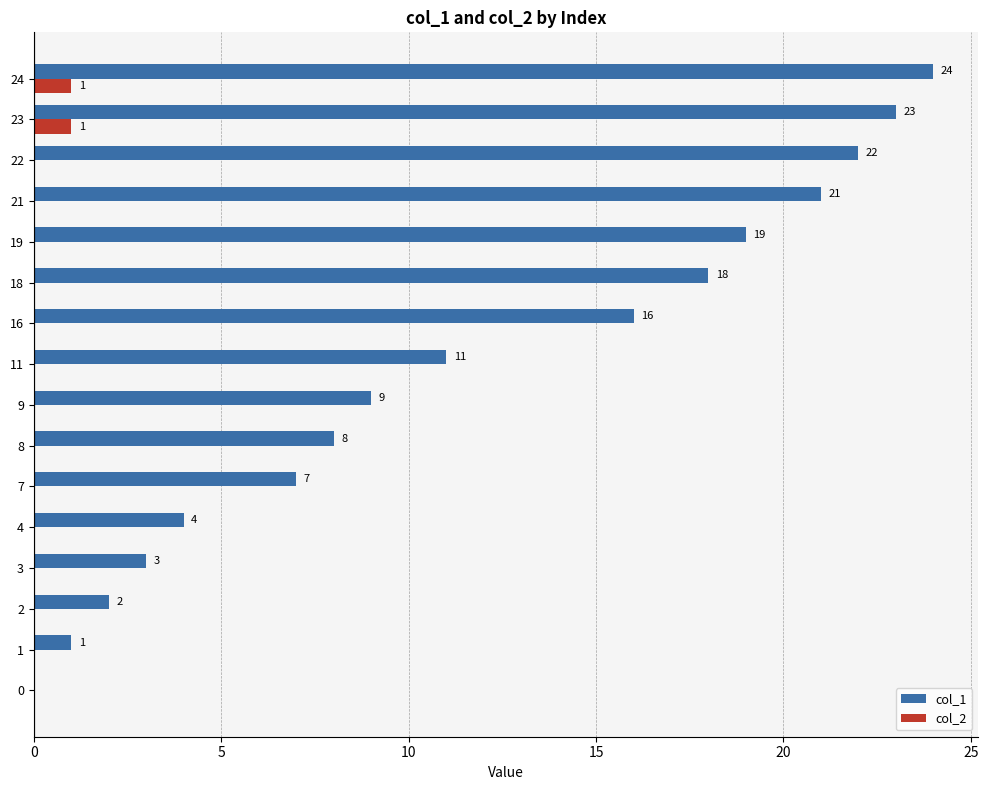

Which category has the highest value in the col_1 series?

24